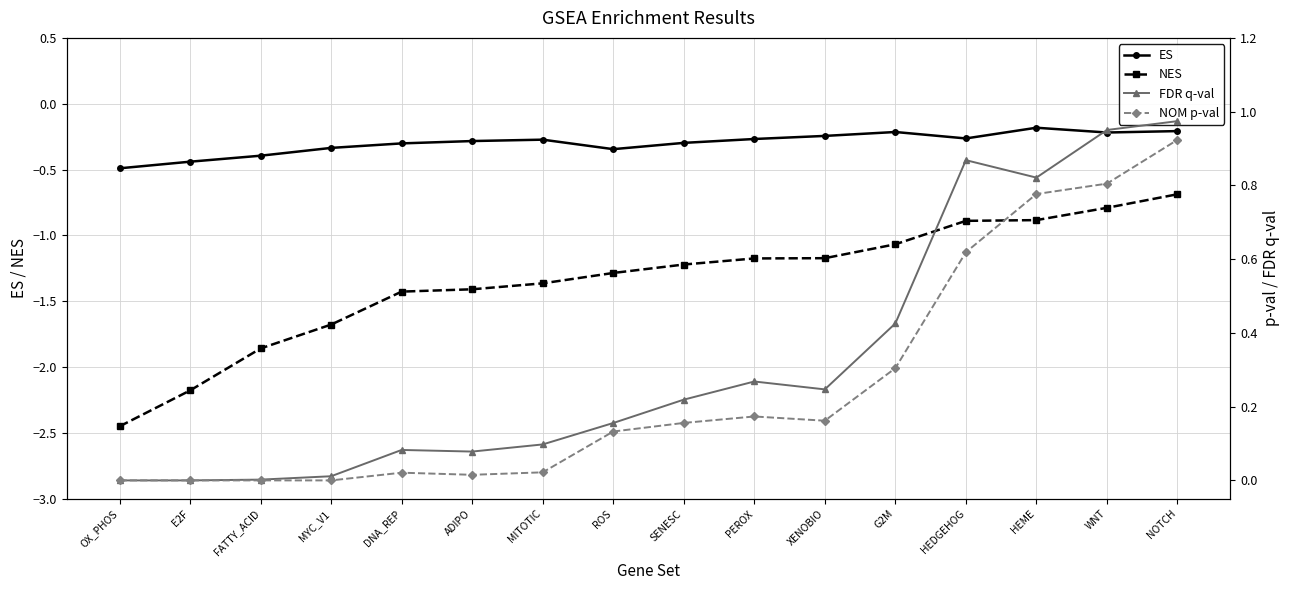

True or false: ES and NOM p-val cross at least once.

False